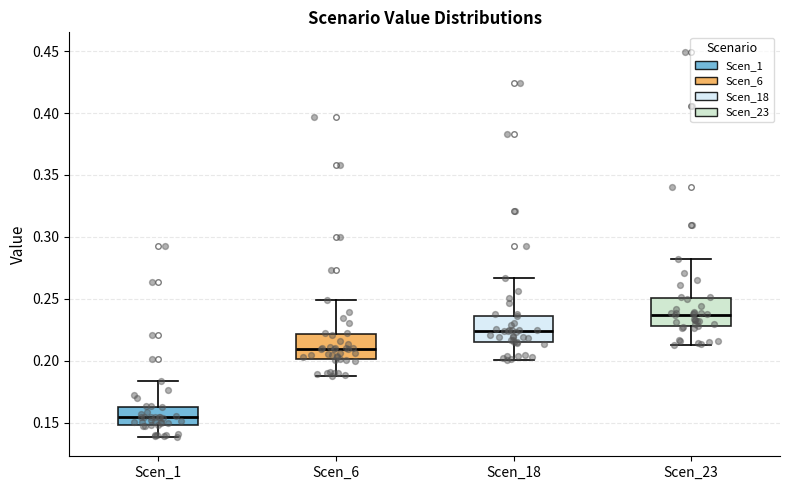

Reading left to right, read every box against the y-axis: the position of its median line, the range the box covers, and the ends of its whiskers. The values are not printed on the chart, so give them approximately, as read against the axis.

Scen_1: median 0.155, box 0.150 to 0.165, whiskers 0.140 to 0.185
Scen_6: median 0.210, box 0.200 to 0.220, whiskers 0.190 to 0.250
Scen_18: median 0.225, box 0.215 to 0.235, whiskers 0.200 to 0.265
Scen_23: median 0.235, box 0.230 to 0.250, whiskers 0.215 to 0.280